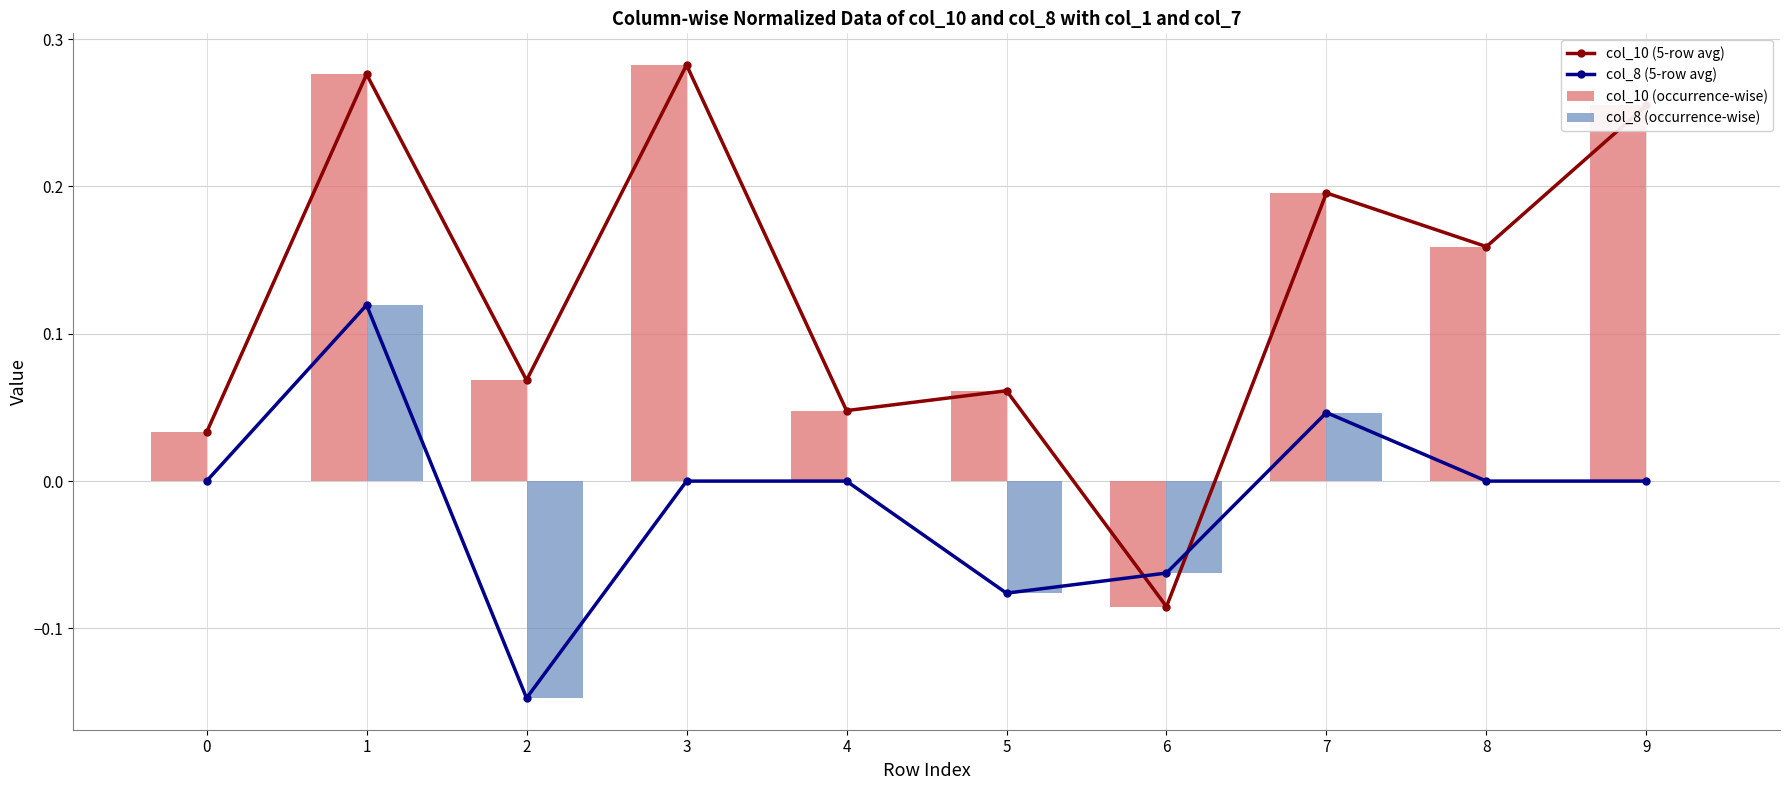

Which series changed the most between 7 and 8?

col_8 (5-row avg)